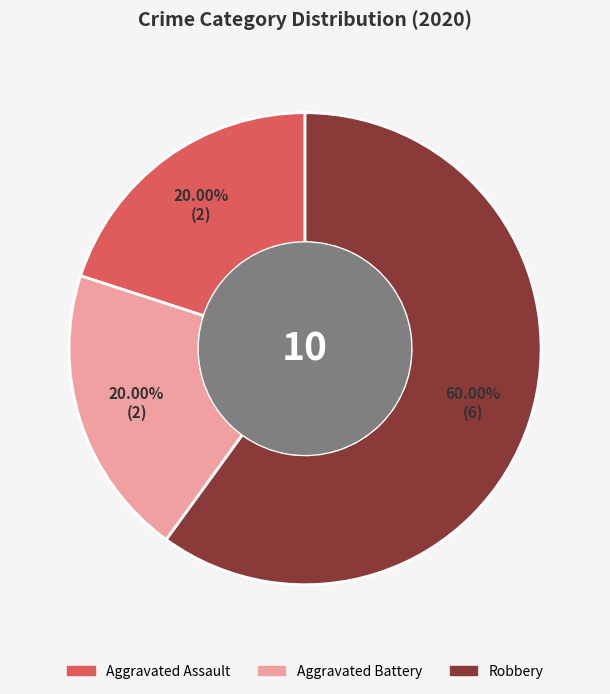

Approximately how many times larger is the value at Aggravated Assault compared to Robbery?

0.3